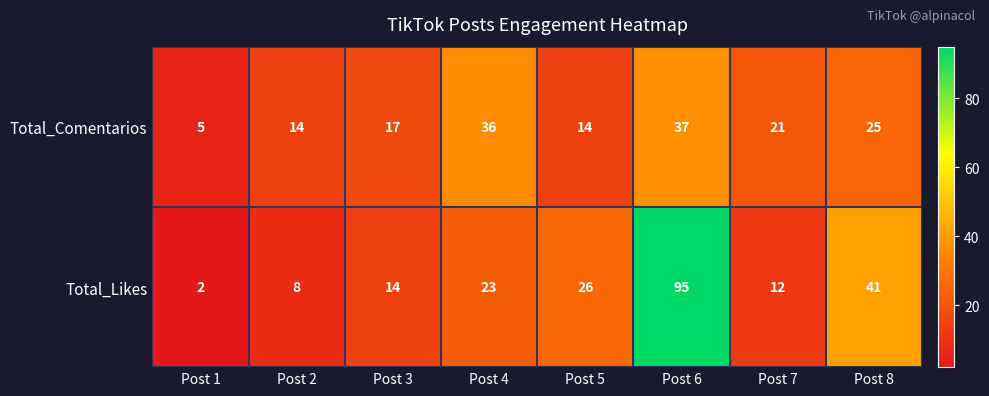

How many data points does each series have?

8